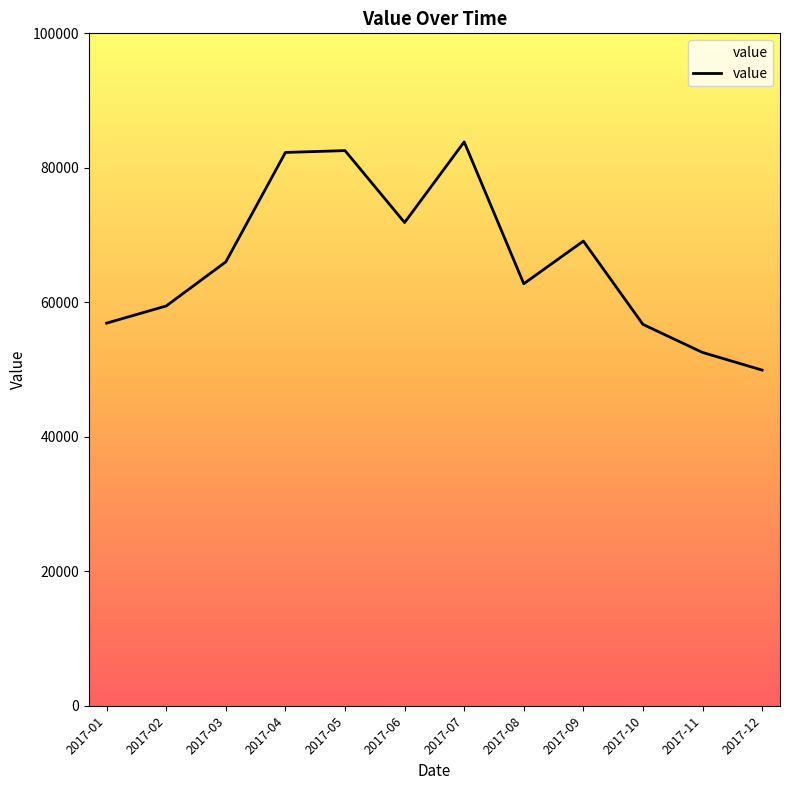

What is the minimum value shown in the chart?

49925.0